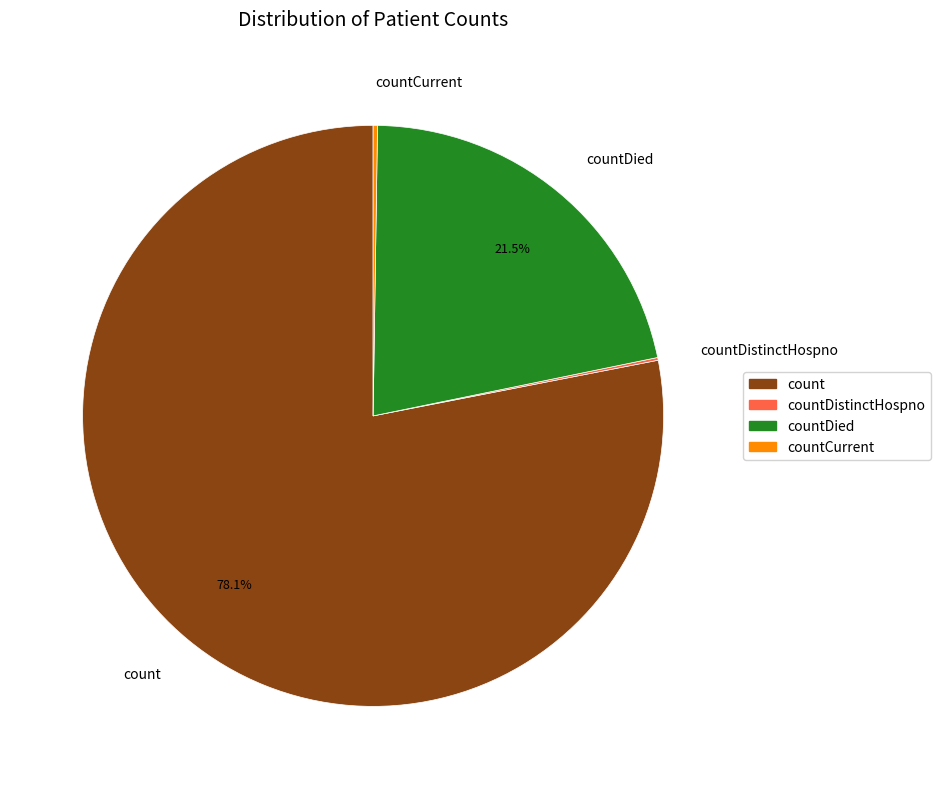

What portion of the pie excludes count?

21.9%